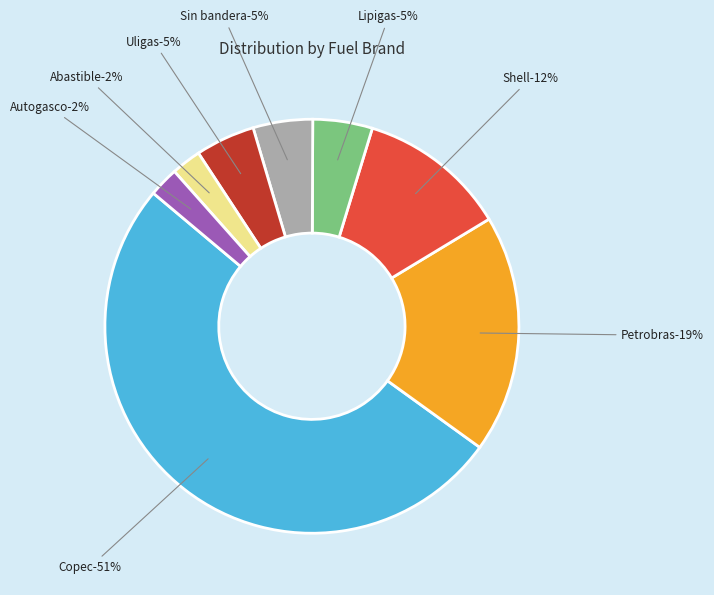

Which slice represents more than half of the pie?

Copec